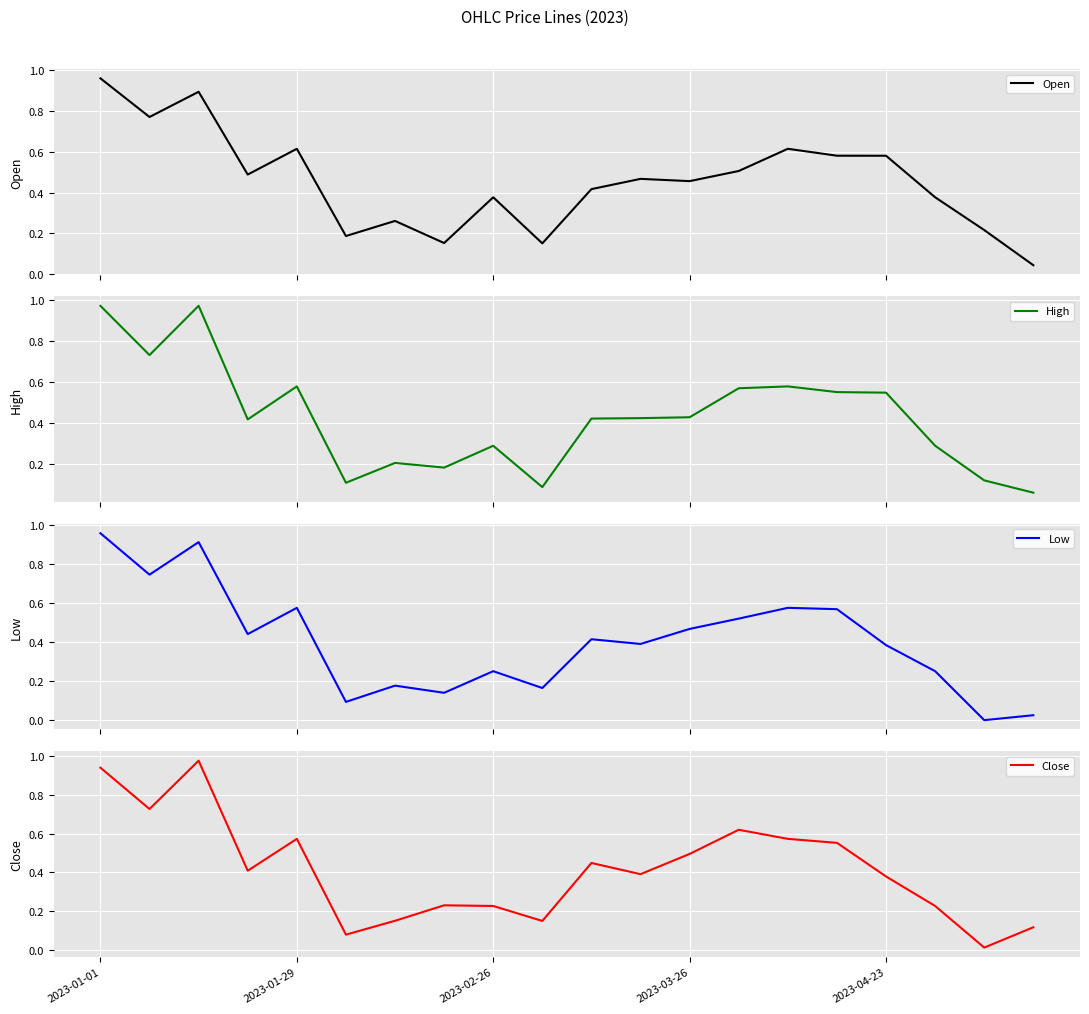

What is the value of the Low point at the 12th from the left?

0.4